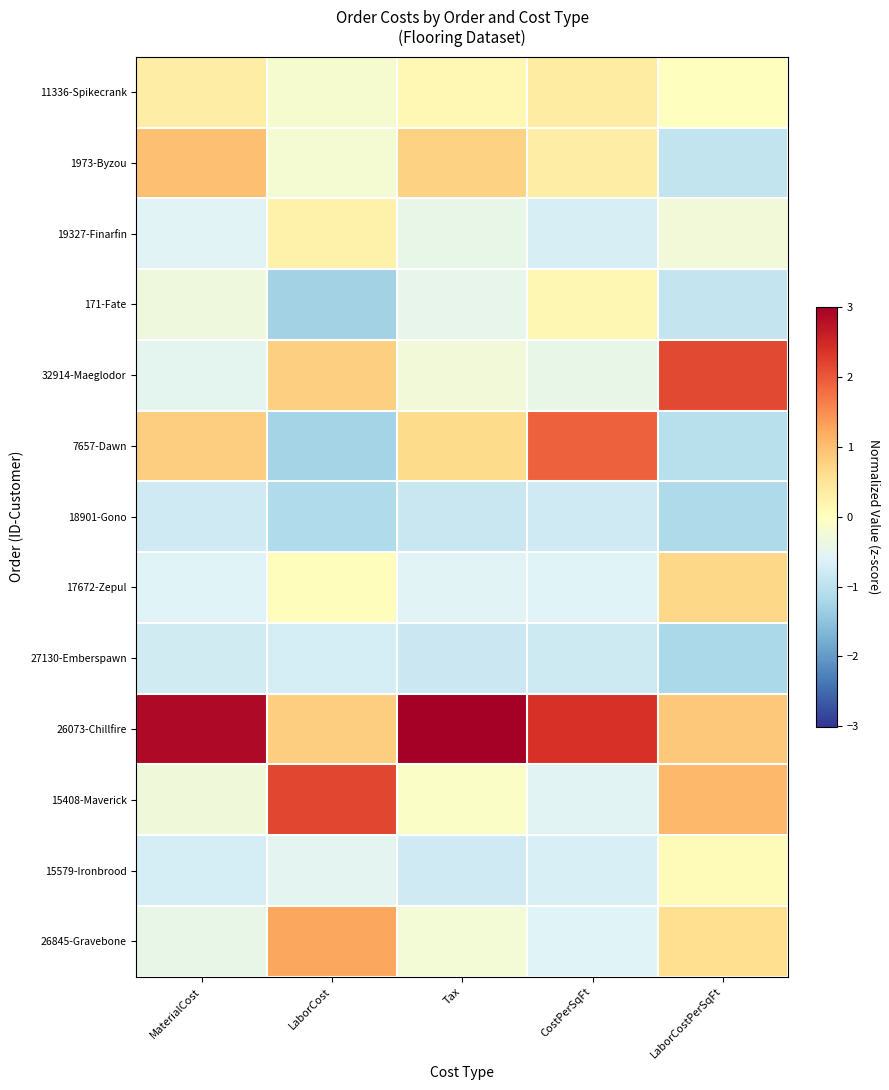

At which category is the sum across all series the highest?

CostPerSqFt